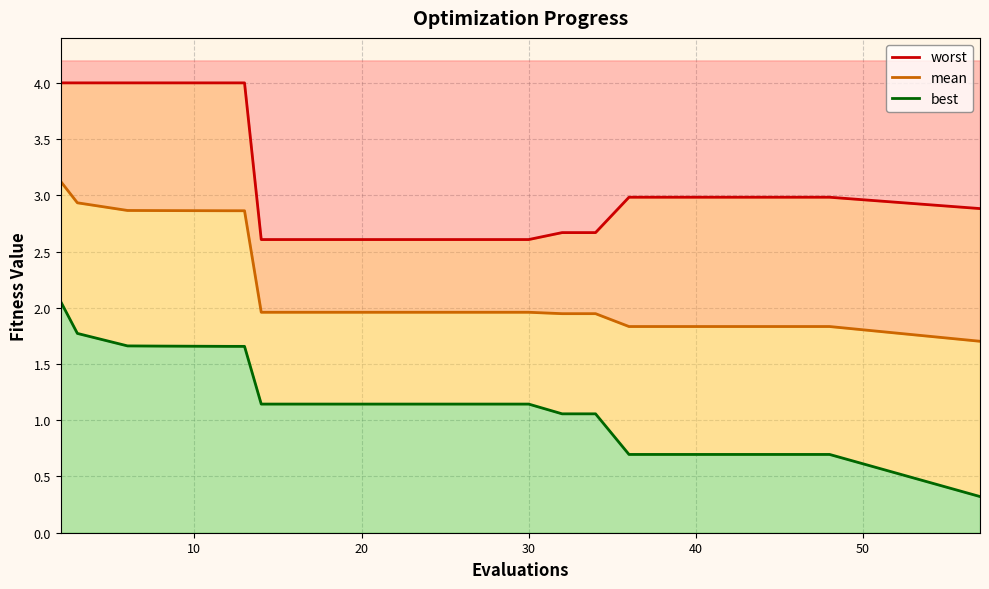

Reading left to right, extract all data points from this chart.

worst: 4.0	4.0	4.0	4.0	4.0	4.0	2.6	2.6	2.6	2.6	2.6	2.6	2.6	2.7	2.7	3.0	3.0	3.0	3.0	2.9
mean: 3.1	2.9	2.9	2.9	2.9	2.9	2.0	2.0	2.0	2.0	2.0	2.0	2.0	1.9	1.9	1.8	1.8	1.8	1.8	1.7
best: 2.1	1.8	1.7	1.7	1.7	1.7	1.1	1.1	1.1	1.1	1.1	1.1	1.1	1.1	1.1	0.7	0.7	0.7	0.7	0.3